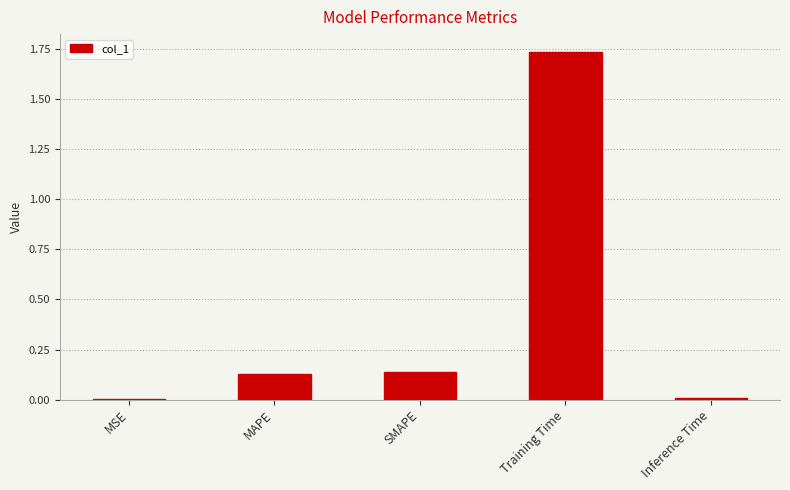

True or false: the data shows 0.0 at Inference Time.

True